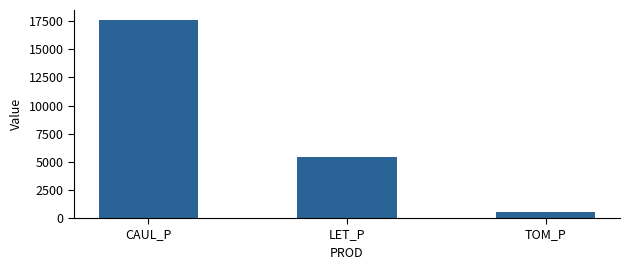

What is the difference between the second highest and minimum values?

4864.1